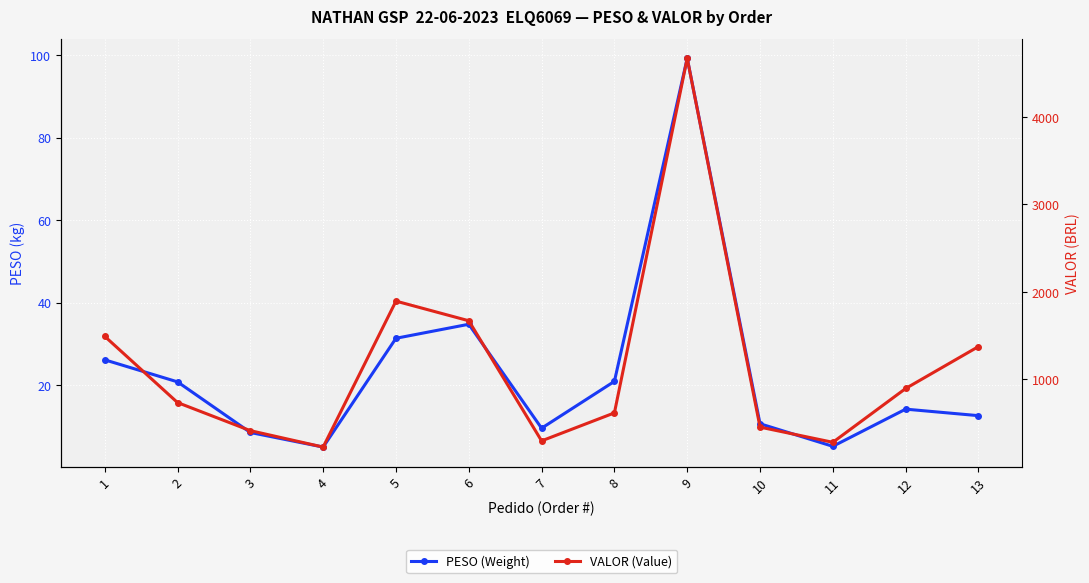

What is the difference between the highest and lowest values at 9?

4569.1